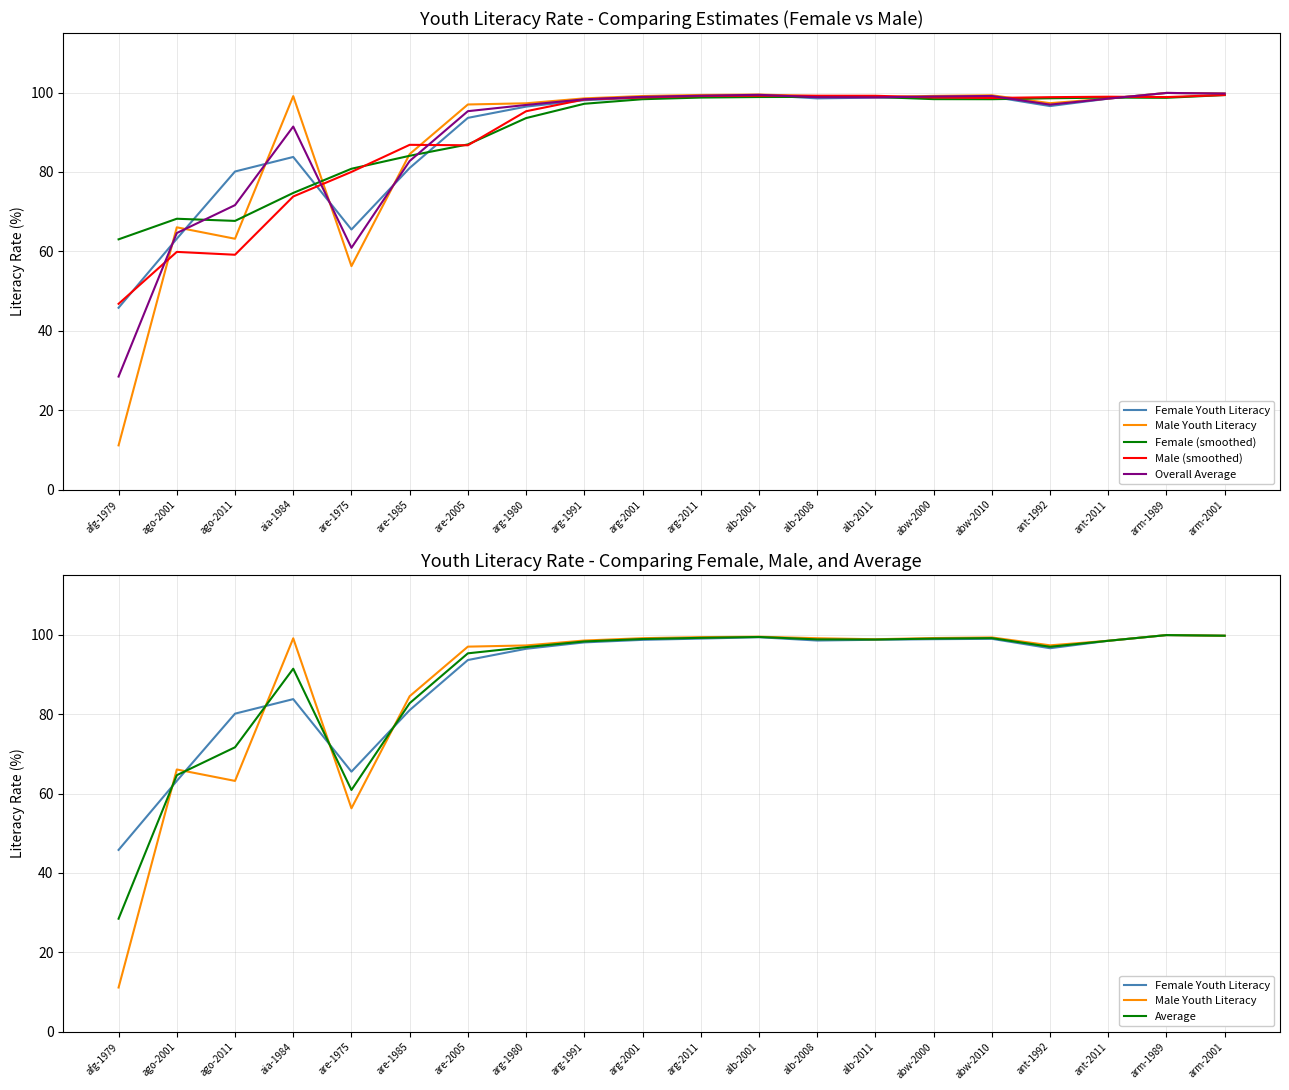

Where is Female (smoothed) nearest to the value 81?

are-1975